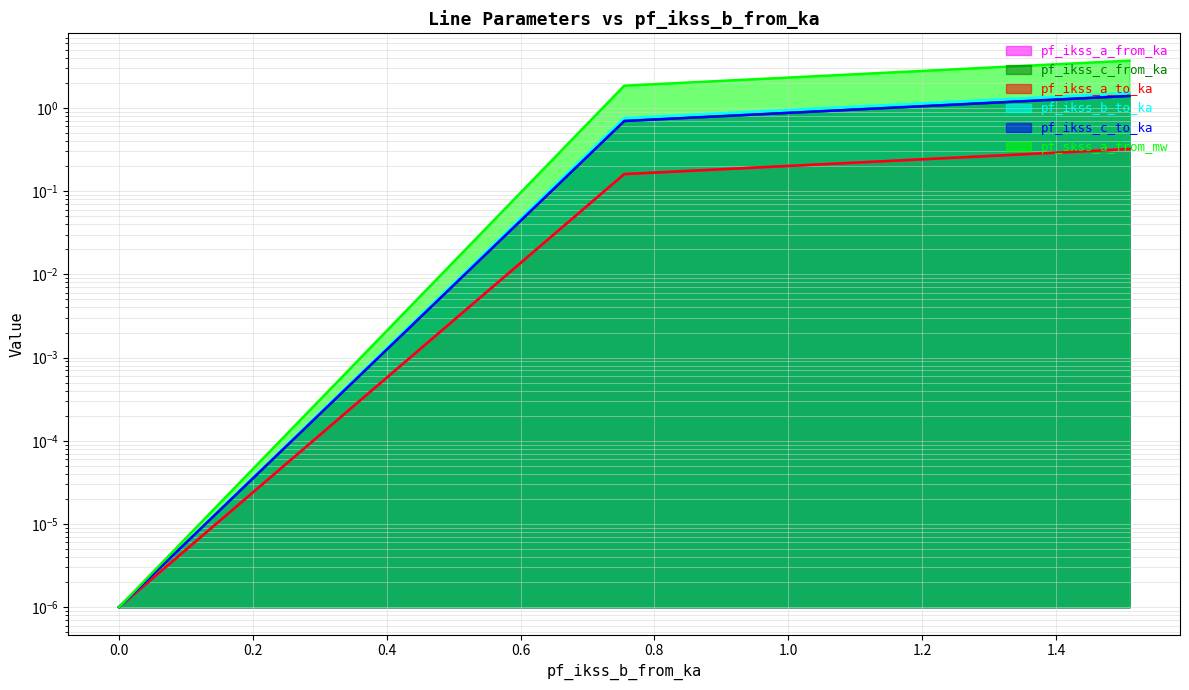

How many lines are shown in the chart?

6